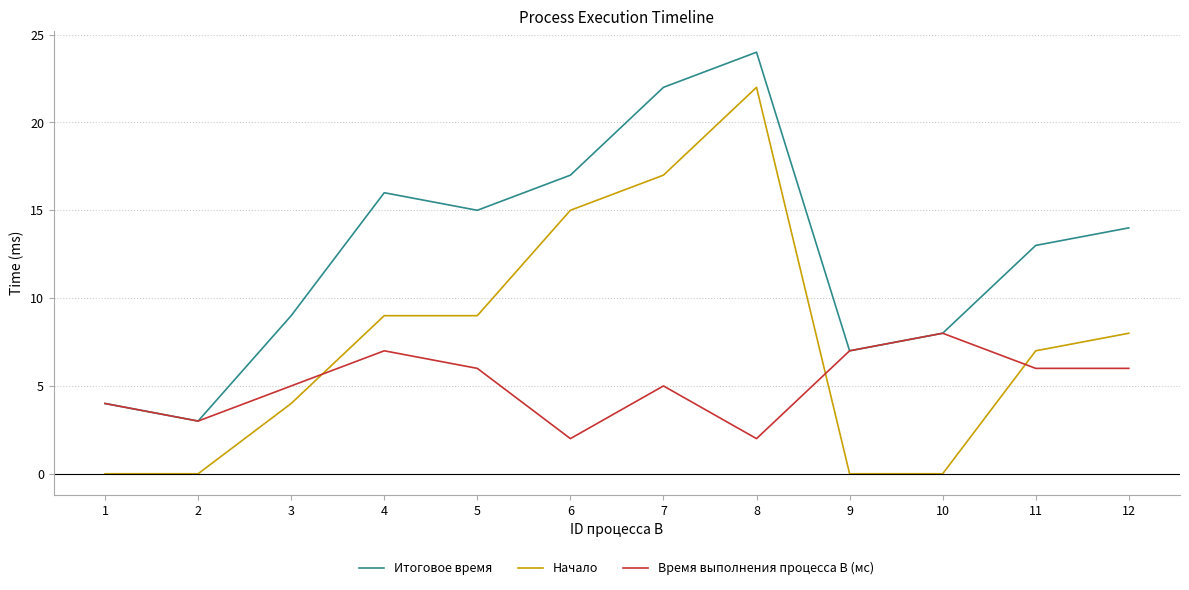

Reading left to right, what are all the values shown in this chart?

Итоговое время: 1=4	2=3	3=9	4=16	5=15	6=17	7=22	8=24	9=7	10=8	11=13	12=14
Начало: 1=0	2=0	3=4	4=9	5=9	6=15	7=17	8=22	9=0	10=0	11=7	12=8
Время выполнения процесса B (мс): 1=4	2=3	3=5	4=7	5=6	6=2	7=5	8=2	9=7	10=8	11=6	12=6